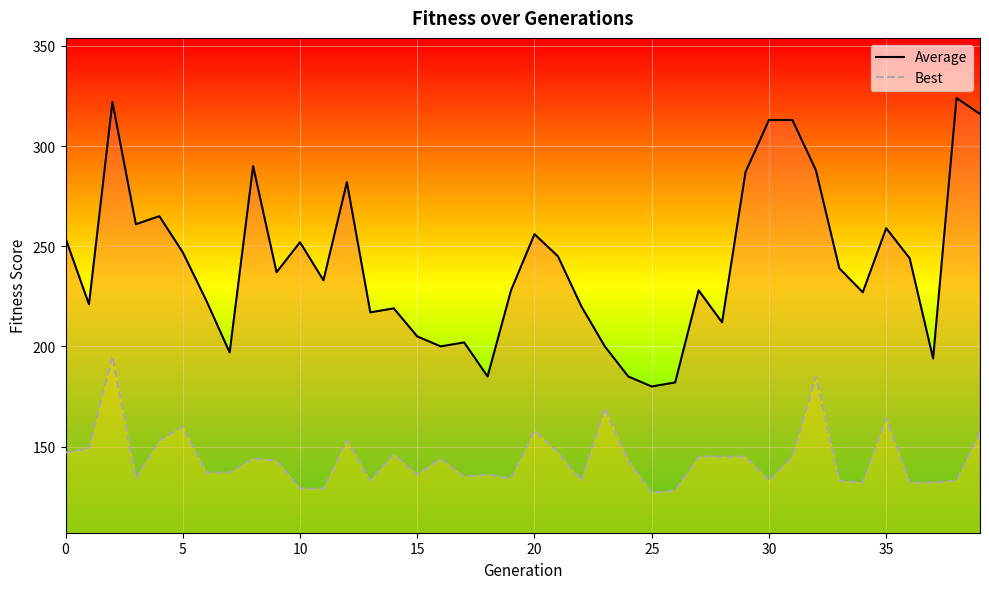

What is the label of the 10th point from the left?

9